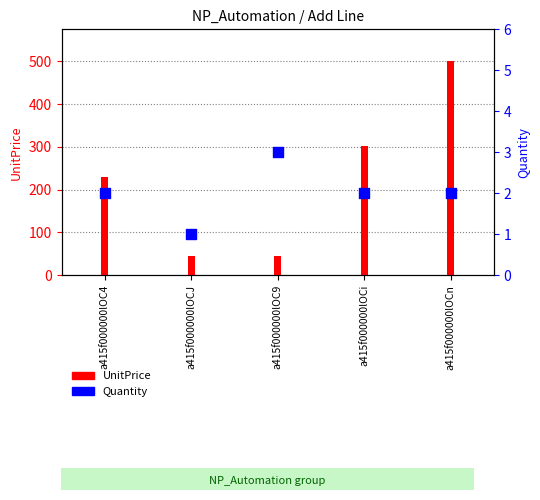

What is the change in value from a415f000000lOC9 to a415f000000lOCn?

-1